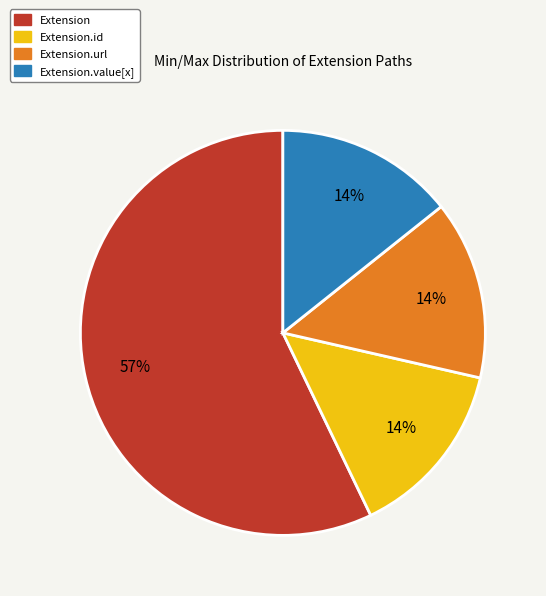

Count the number of slices in the pie.

4